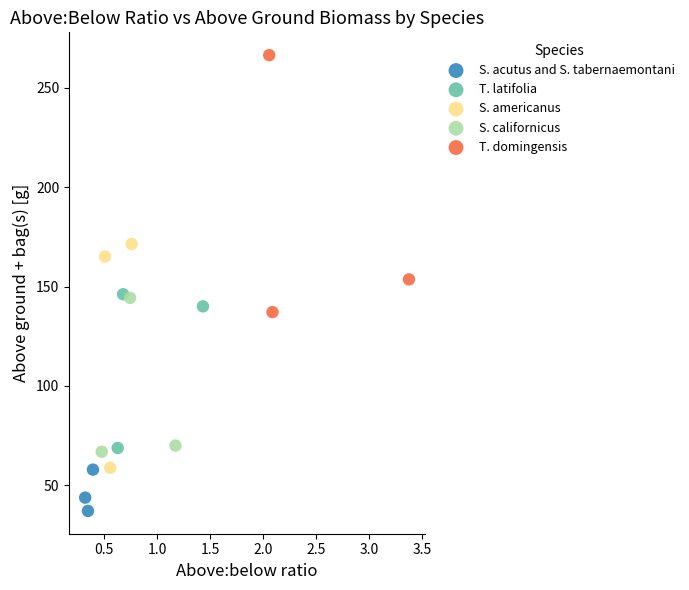

What are all the series names shown in the legend?

S. acutus and S. tabernaemontani, T. latifolia, S. americanus, S. californicus, T. domingensis